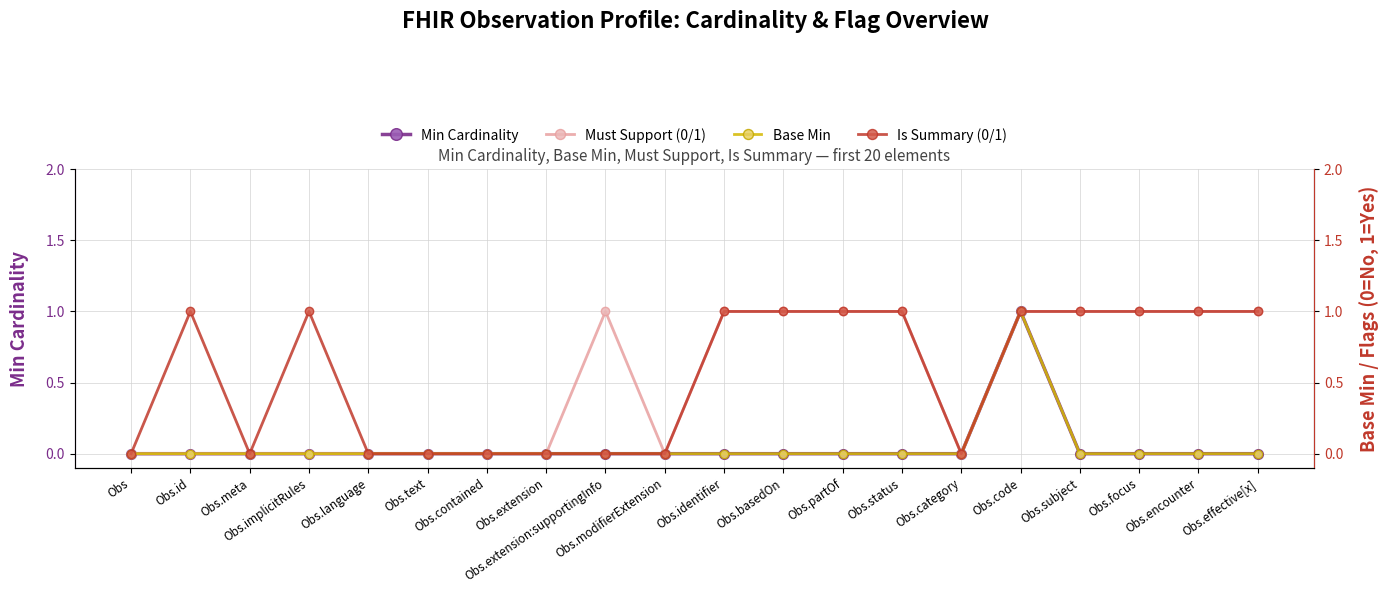

Reading left to right, extract all data points from this chart.

Min Cardinality: Obs=0	Obs.id=0	Obs.meta=0	Obs.implicitRules=0	Obs.language=0	Obs.text=0	Obs.contained=0	Obs.extension=0	Obs.extension:supportingInfo=0	Obs.modifierExtension=0	Obs.identifier=0	Obs.basedOn=0	Obs.partOf=0	Obs.status=0	Obs.category=0	Obs.code=1	Obs.subject=0	Obs.focus=0	Obs.encounter=0	Obs.effective[x]=0
Must Support (0/1): Obs=0	Obs.id=0	Obs.meta=0	Obs.implicitRules=0	Obs.language=0	Obs.text=0	Obs.contained=0	Obs.extension=0	Obs.extension:supportingInfo=1	Obs.modifierExtension=0	Obs.identifier=1	Obs.basedOn=1	Obs.partOf=1	Obs.status=1	Obs.category=0	Obs.code=1	Obs.subject=1	Obs.focus=1	Obs.encounter=1	Obs.effective[x]=1
Base Min: Obs=0	Obs.id=0	Obs.meta=0	Obs.implicitRules=0	Obs.language=0	Obs.text=0	Obs.contained=0	Obs.extension=0	Obs.extension:supportingInfo=0	Obs.modifierExtension=0	Obs.identifier=0	Obs.basedOn=0	Obs.partOf=0	Obs.status=0	Obs.category=0	Obs.code=1	Obs.subject=0	Obs.focus=0	Obs.encounter=0	Obs.effective[x]=0
Is Summary (0/1): Obs=0	Obs.id=1	Obs.meta=0	Obs.implicitRules=1	Obs.language=0	Obs.text=0	Obs.contained=0	Obs.extension=0	Obs.extension:supportingInfo=0	Obs.modifierExtension=0	Obs.identifier=1	Obs.basedOn=1	Obs.partOf=1	Obs.status=1	Obs.category=0	Obs.code=1	Obs.subject=1	Obs.focus=1	Obs.encounter=1	Obs.effective[x]=1